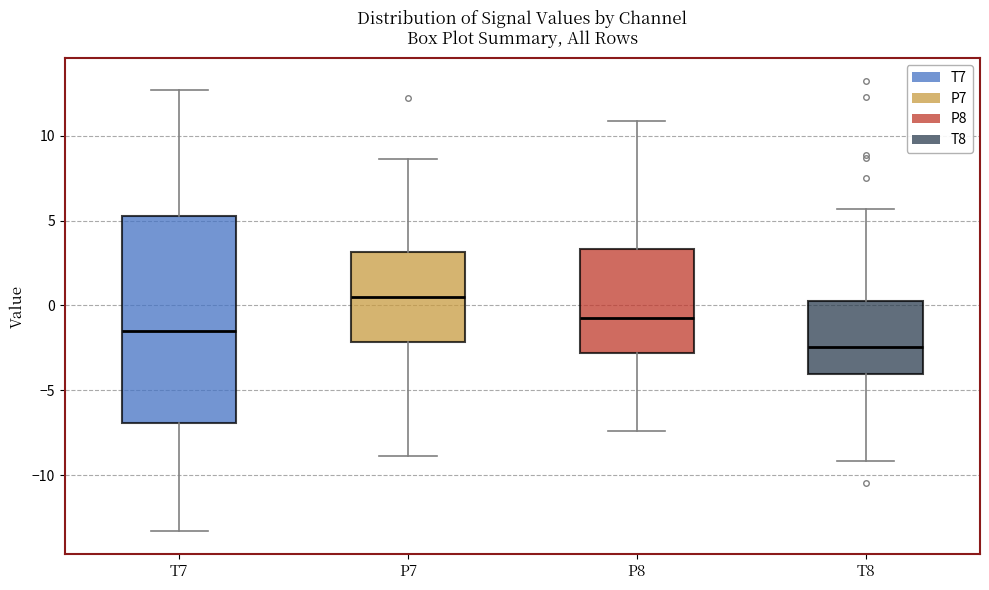

Reading left to right, transcribe this box plot: for each box, give where its median line is, the range the box spans, and where its two whiskers end, as read against the y-axis. The values are not printed on the chart, so give them approximately, as read against the axis.

T7: median -1.5, box -7.0 to 5.5, whiskers -13.5 to 12.5
P7: median 0.5, box -2.0 to 3.0, whiskers -9.0 to 8.5
P8: median -0.5, box -3.0 to 3.5, whiskers -7.5 to 11.0
T8: median -2.5, box -4.0 to 0.0, whiskers -9.0 to 5.5